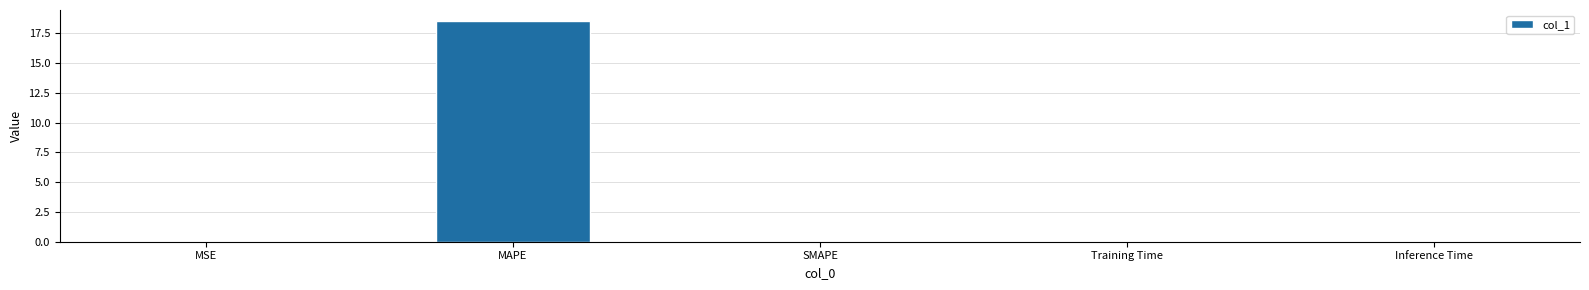

The value at MSE is 0.0. True or false?

True